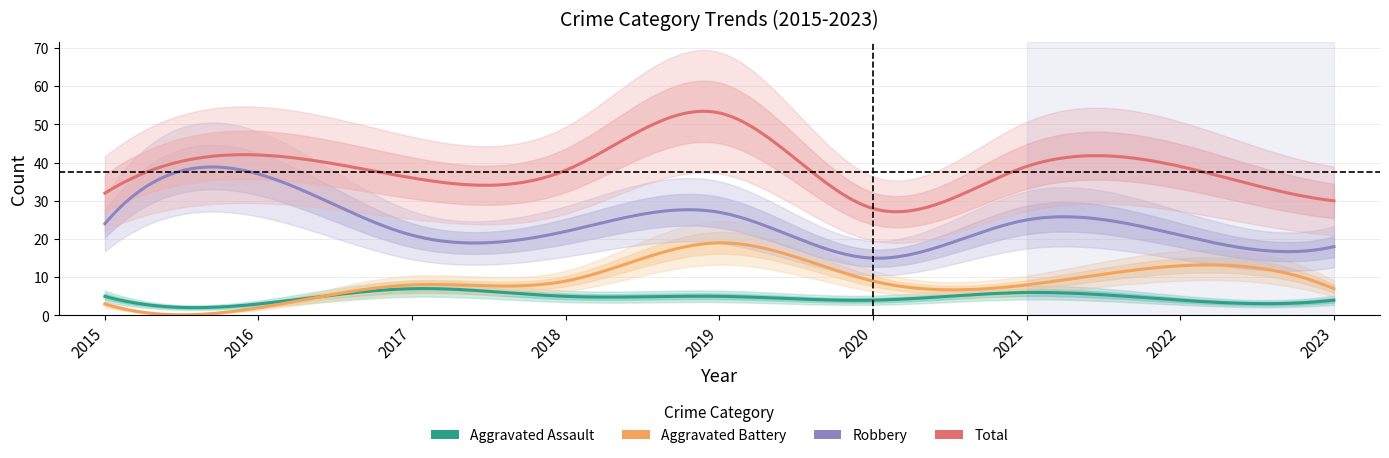

The value of Aggravated Battery at 2020 is 5. True or false?

False